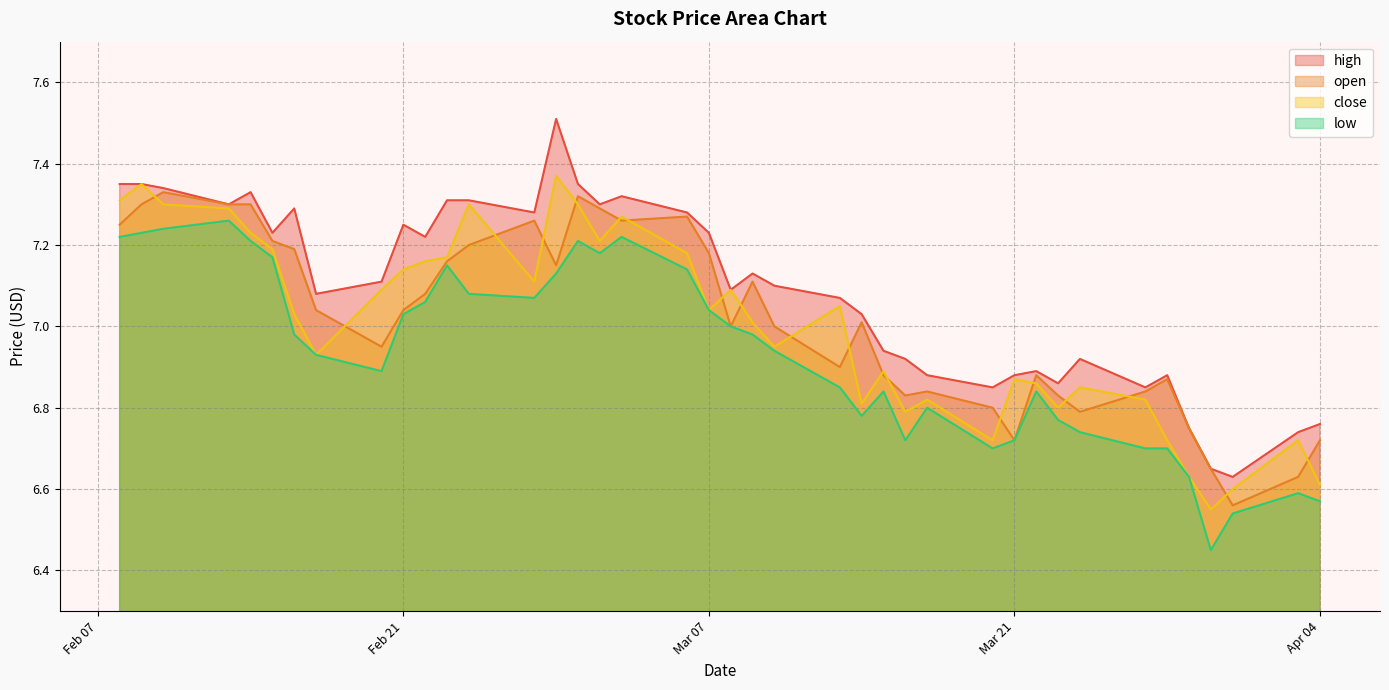

What is the sum of the low values at 2023-03-10 and 2023-03-23?

13.7